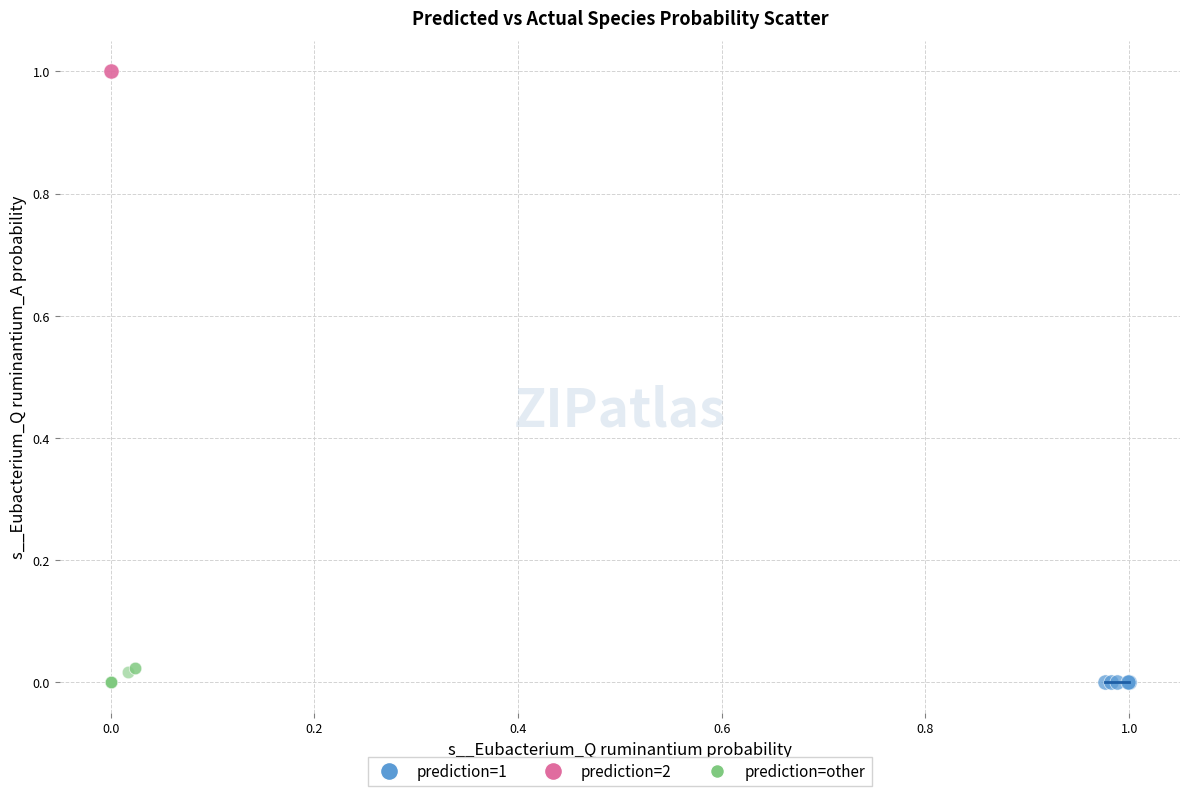

What are all the series names shown in the legend?

prediction=1, prediction=2, prediction=other